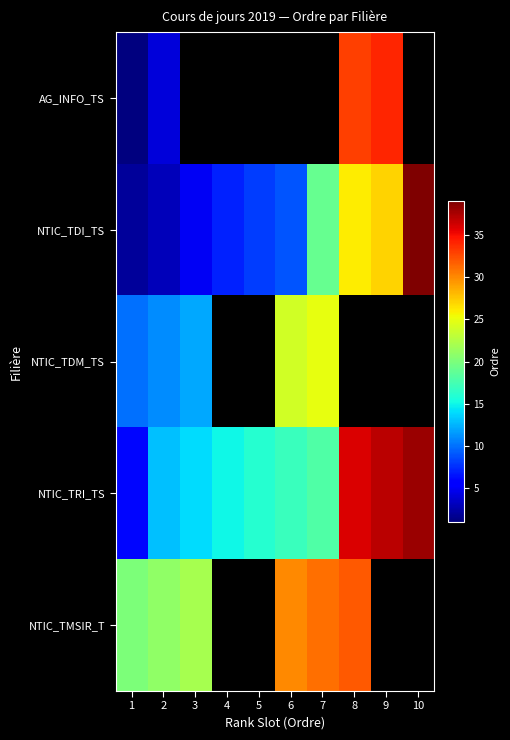

List the labels in order of NTIC_TDI_TS value, smallest first.

1, 2, 3, 4, 5, 6, 7, 8, 9, 10